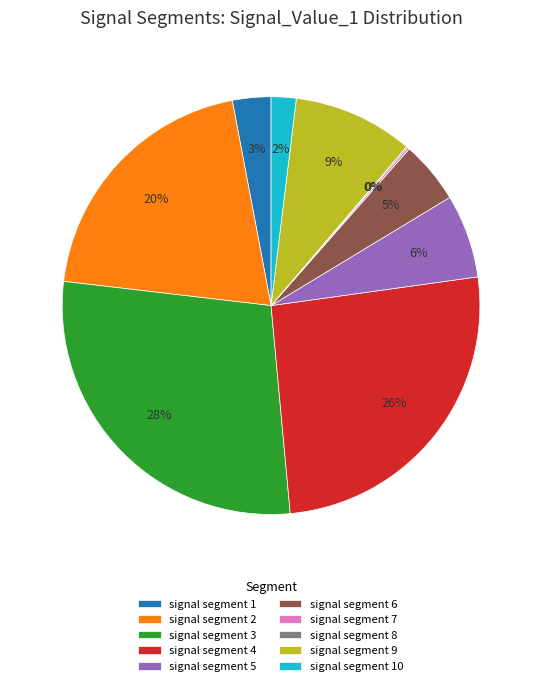

The signal segment 4 slice represents 26% of the pie. True or false?

True